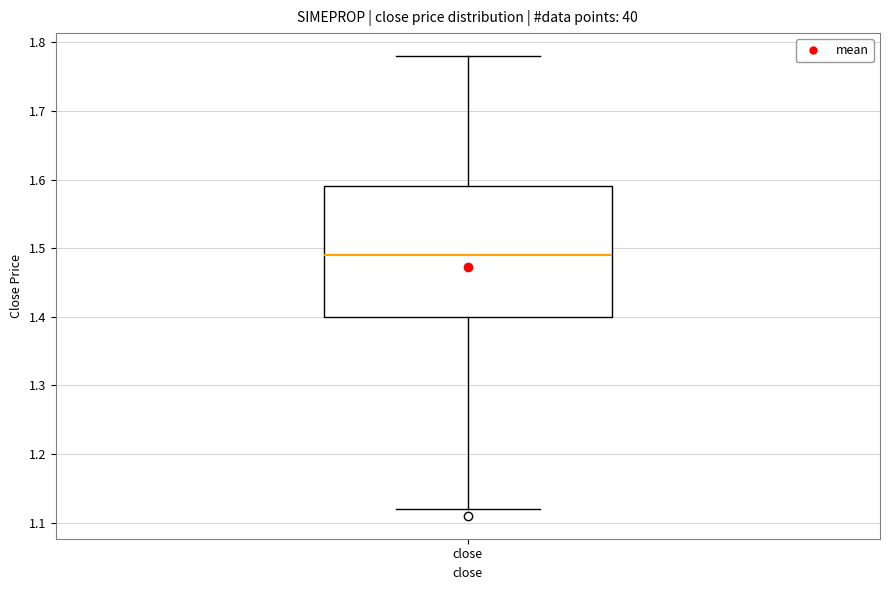

Where does the upper whisker of the box for close end on the y-axis? The values are not printed on the chart, so give them approximately, as read against the axis.

1.78